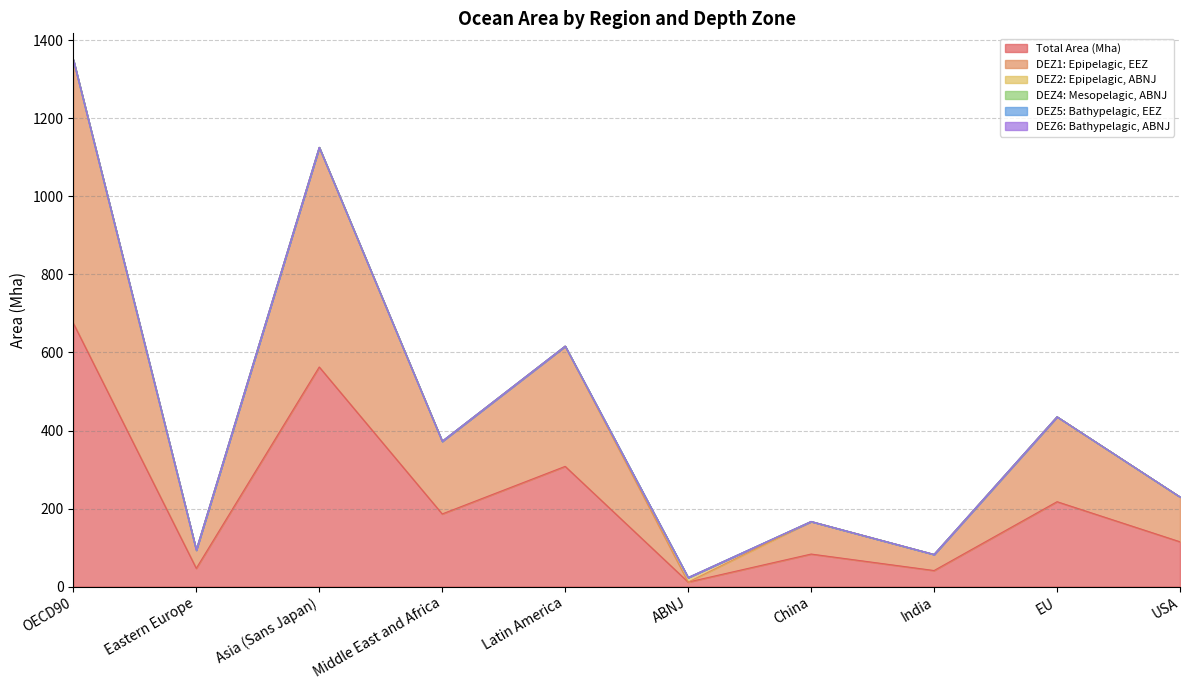

What is the total value across all series at India?

82.4